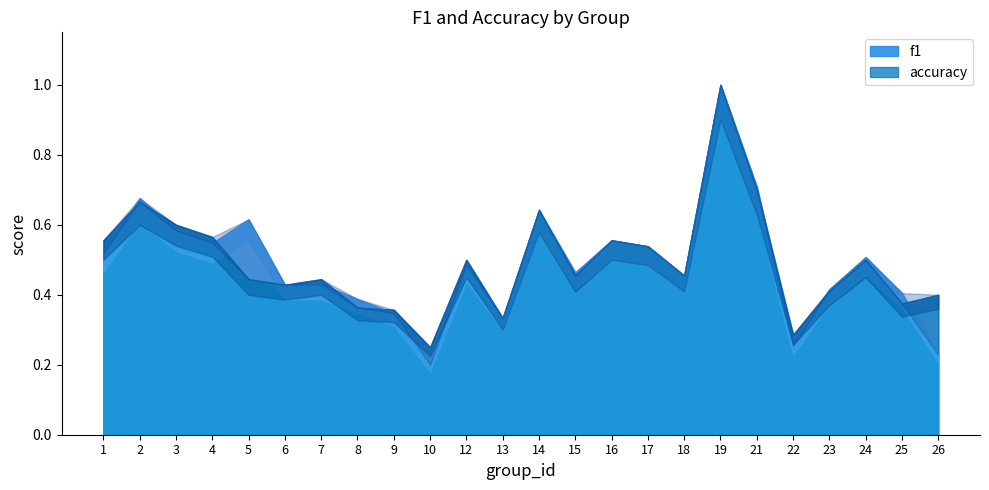

Reading left to right, list all the values displayed in this chart.

f1: 1=0.5	2=0.7	3=0.6	4=0.5	5=0.6	6=0.4	7=0.4	8=0.4	9=0.3	10=0.2	12=0.5	13=0.3	14=0.6	15=0.5	16=0.6	17=0.5	18=0.5	19=1.0	21=0.7	22=0.3	23=0.4	24=0.5	25=0.4	26=0.2
accuracy: 1=0.6	2=0.7	3=0.6	4=0.6	5=0.4	6=0.4	7=0.4	8=0.4	9=0.4	10=0.2	12=0.5	13=0.3	14=0.6	15=0.5	16=0.6	17=0.5	18=0.5	19=1.0	21=0.7	22=0.3	23=0.4	24=0.5	25=0.4	26=0.4